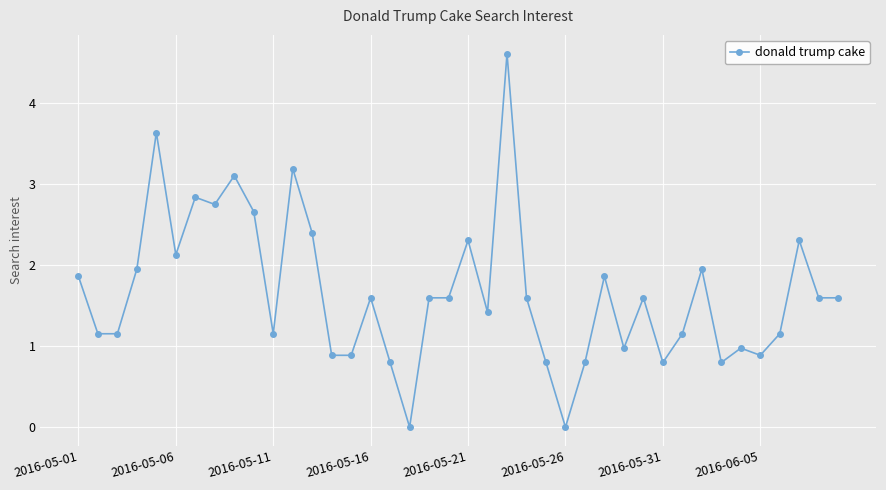

True or false: the data has more than 1 interior local peaks.

True